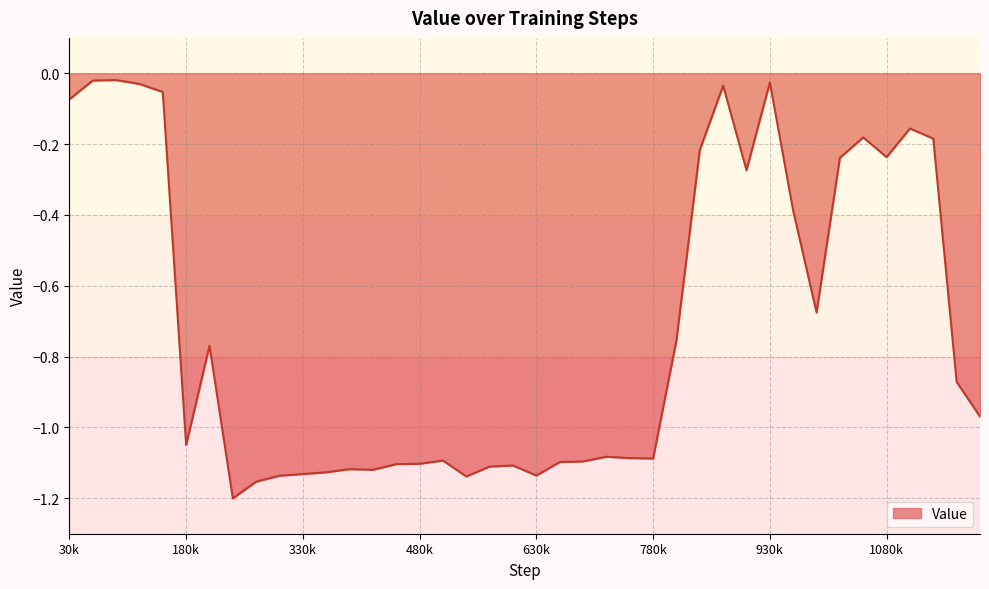

How many lines are shown in the chart?

1